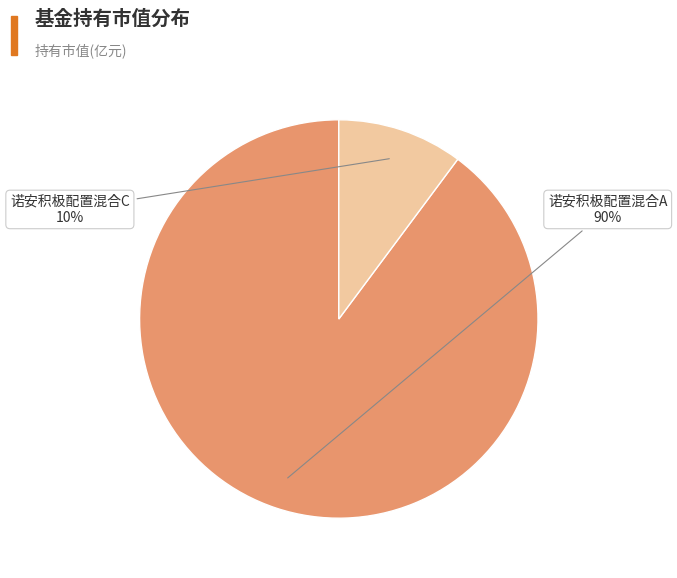

To the nearest percent, what is the difference between the largest and smallest slice percentages?

80%